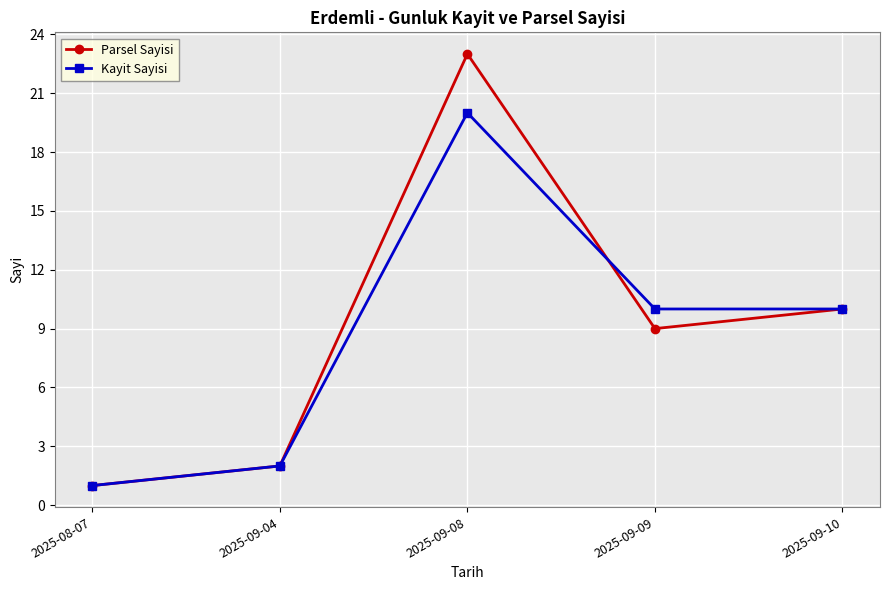

True or false: Kayit Sayisi and Parsel Sayisi cross at least once.

True